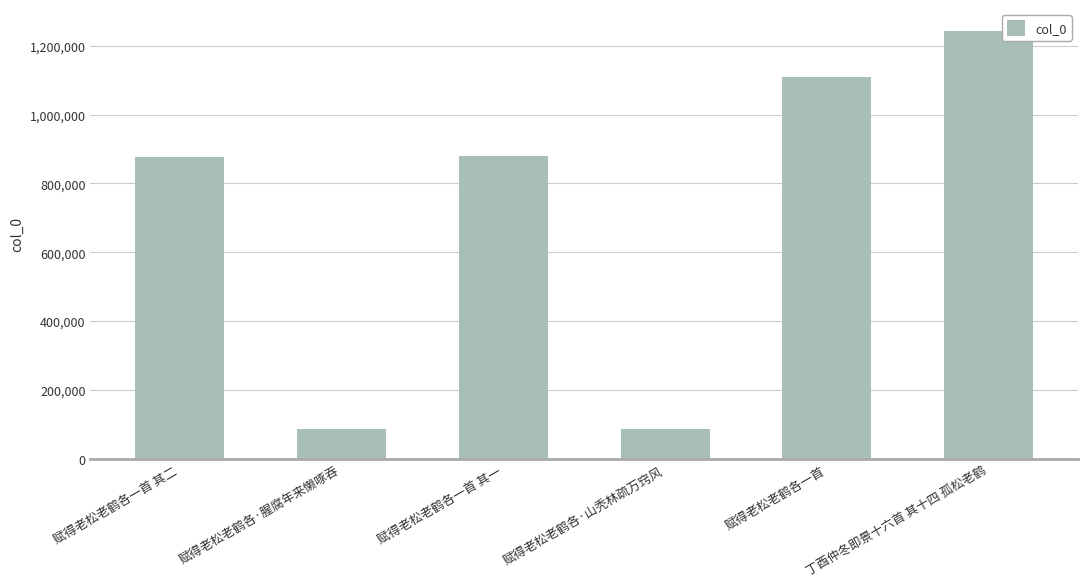

Which category has the highest value across all series?

丁酉仲冬即景十六首 其十四 孤松老鹤